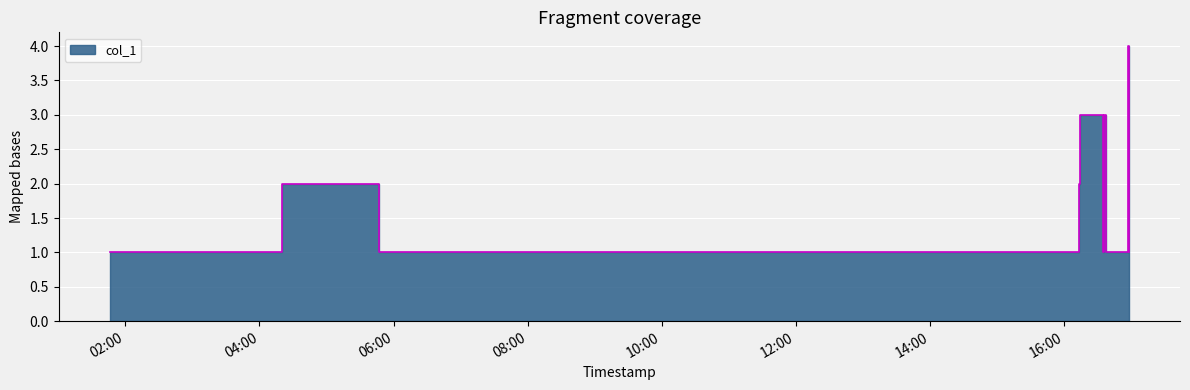

Which category has the lowest value across all series?

2019-07-26 01:46:00